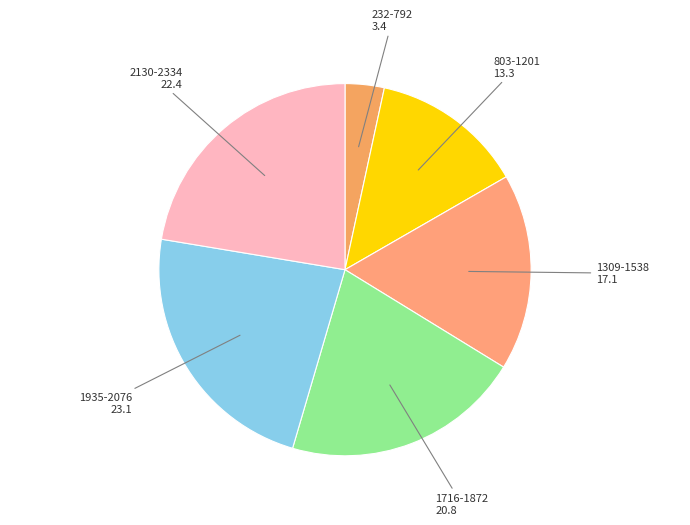

Does any single category account for the majority?

No